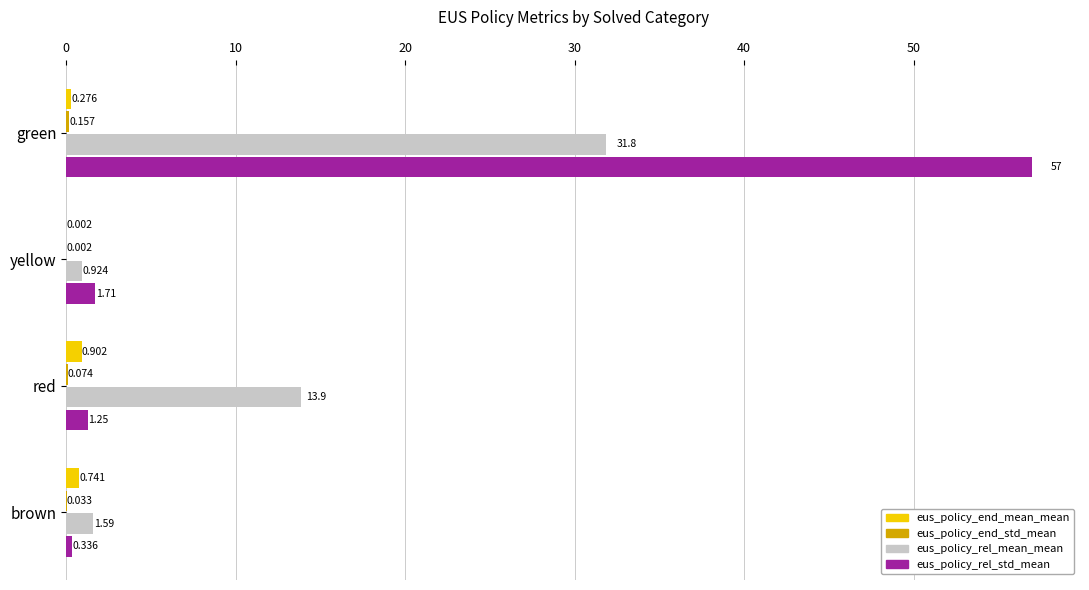

Which series has the largest total across all categories?

eus_policy_rel_std_mean